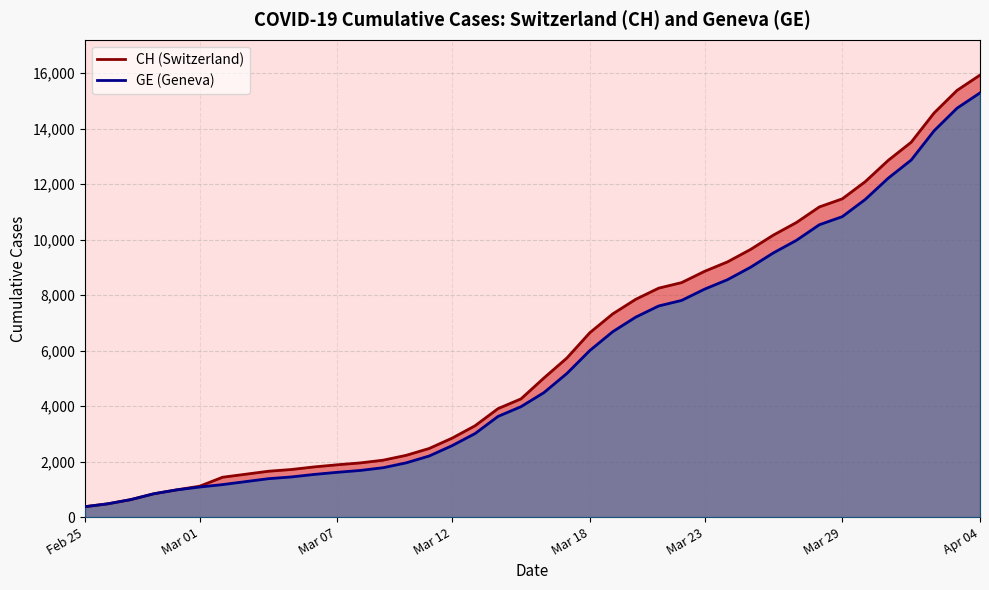

Rank the series by their maximum value, from lowest to highest.

GE, CH